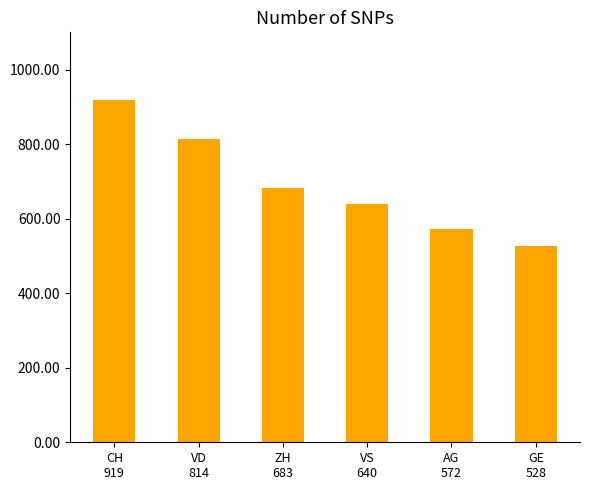

The chart shows a value of 220 at VS
640. True or false?

False